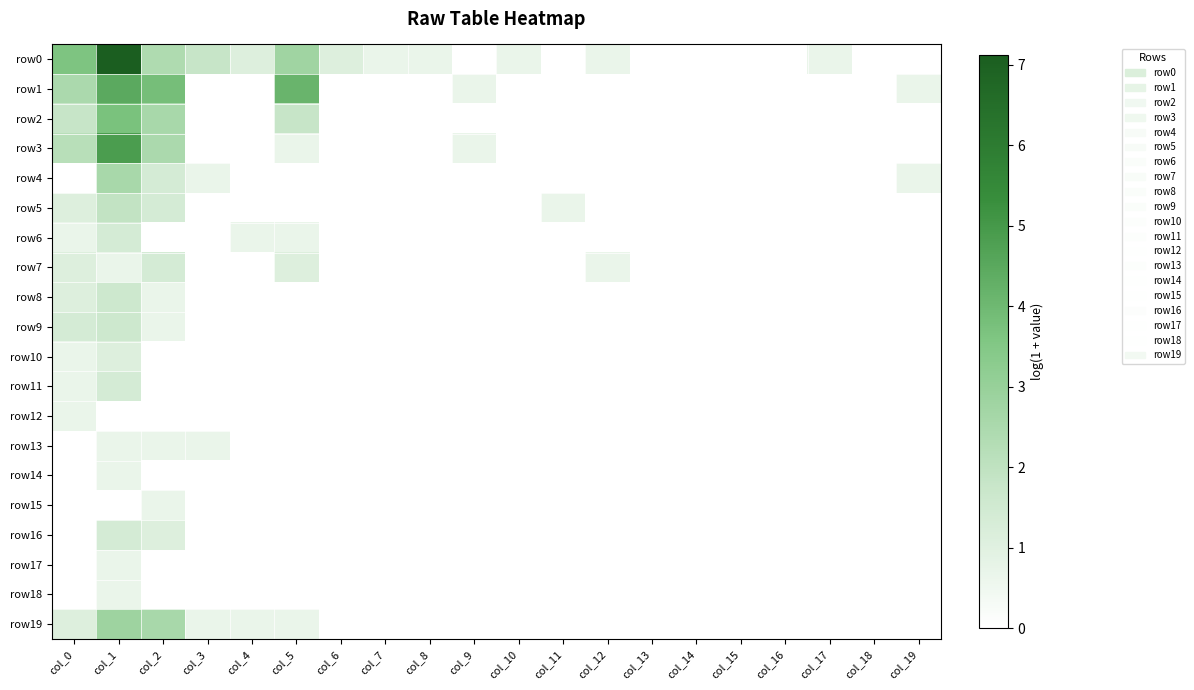

Between col_12 and col_14, which series saw the biggest shift?

row0